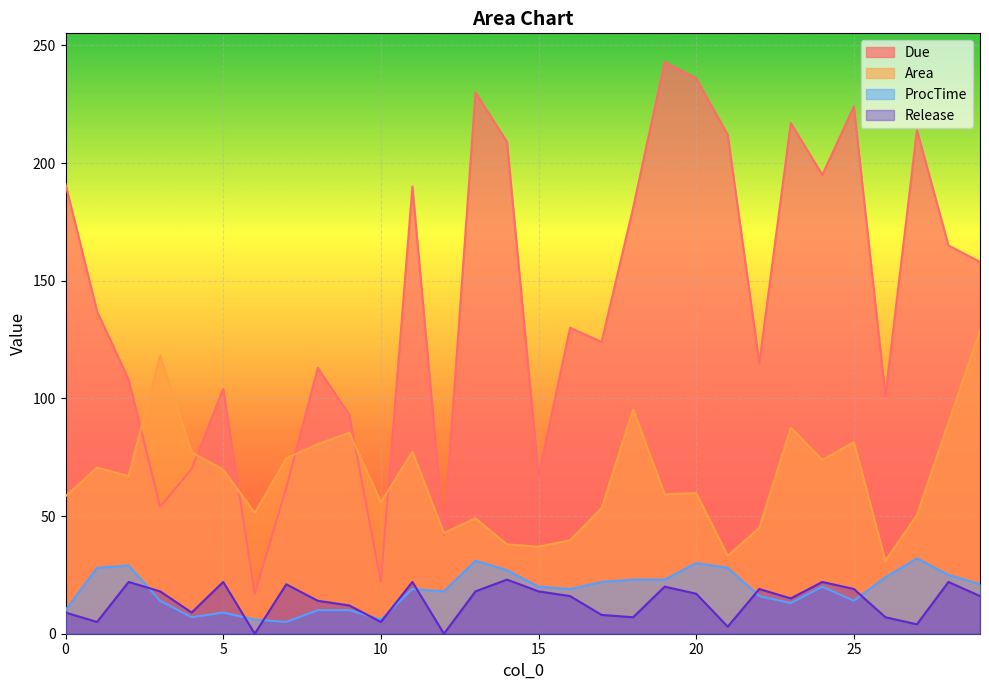

Which series has the largest total across all categories?

Due